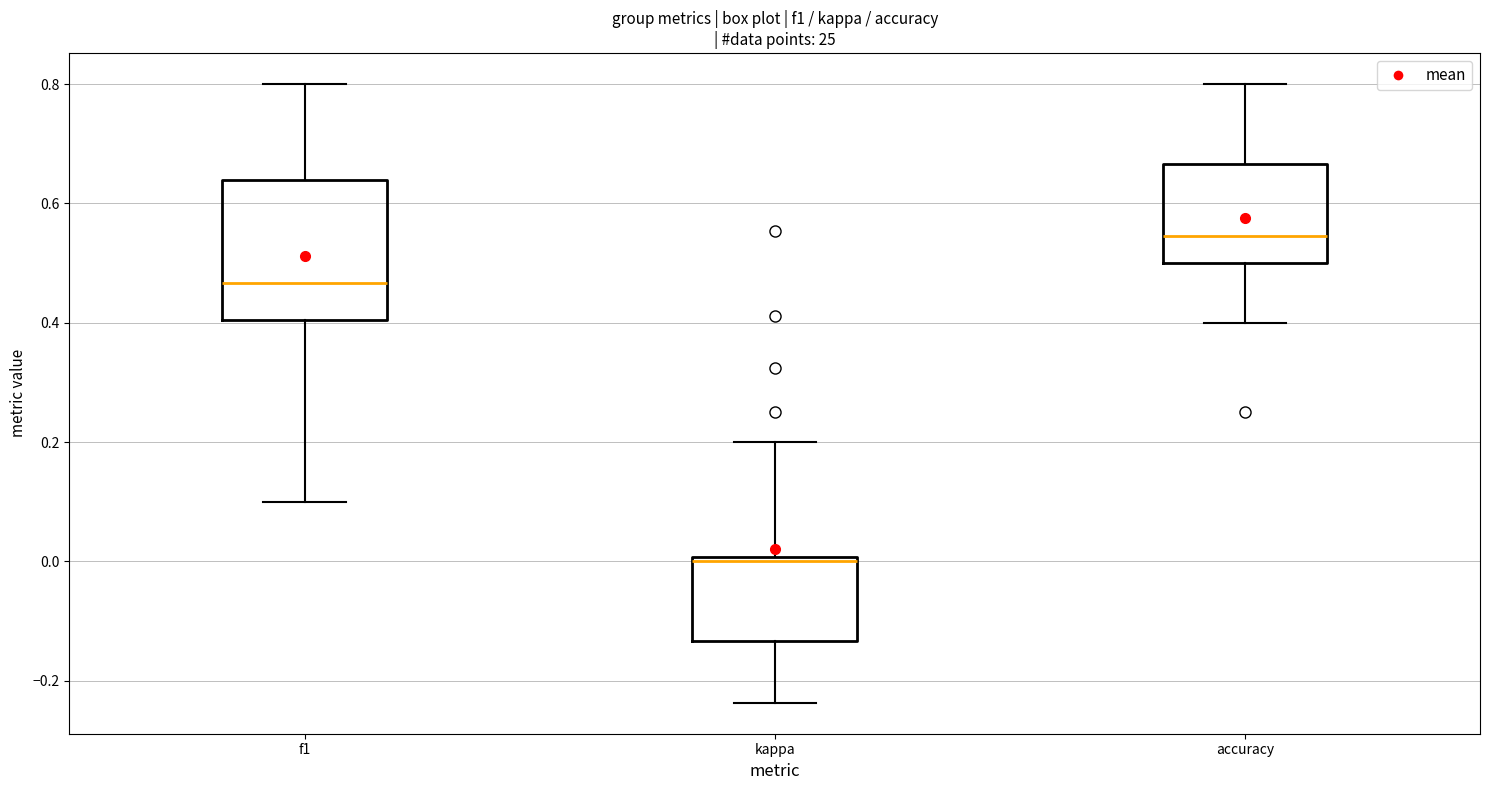

Reading left to right, read every box against the y-axis: the position of its median line, the range the box covers, and the ends of its whiskers. The values are not printed on the chart, so give them approximately, as read against the axis.

f1: median 0.46, box 0.40 to 0.64, whiskers 0.10 to 0.80
kappa: median 0.00 (just below the box's upper edge), box -0.14 to 0.00, whiskers -0.24 to 0.20
accuracy: median 0.54, box 0.50 to 0.66, whiskers 0.40 to 0.80